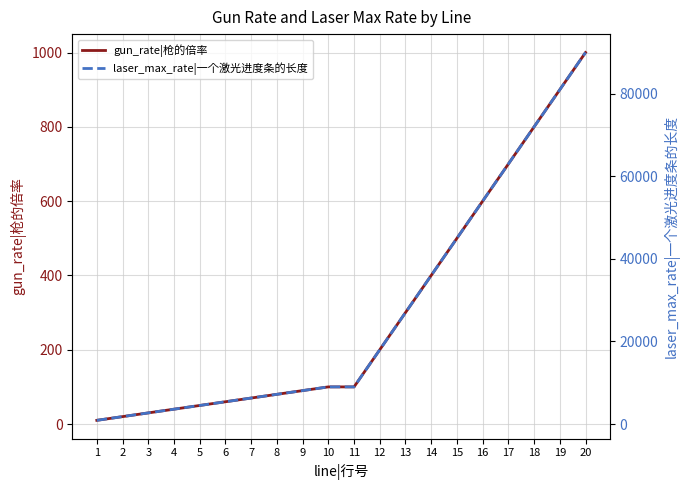

What is the value of the gun_rate|枪的倍率 point at the 17th from the left?

700